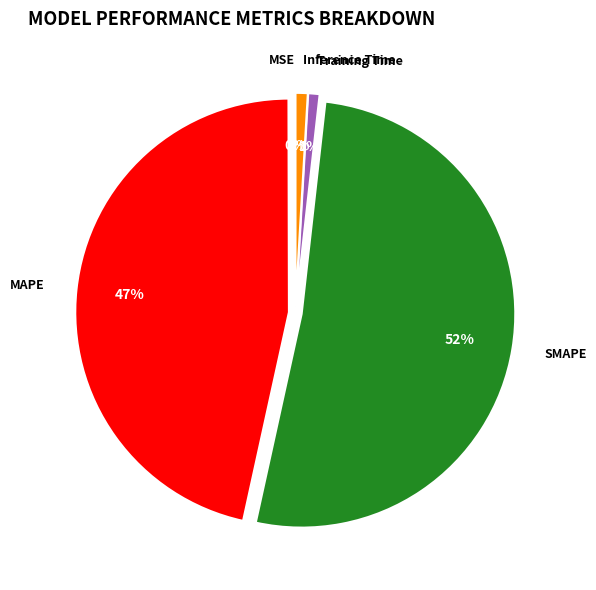

Is the sum of Inference Time and Training Time greater than half?

No